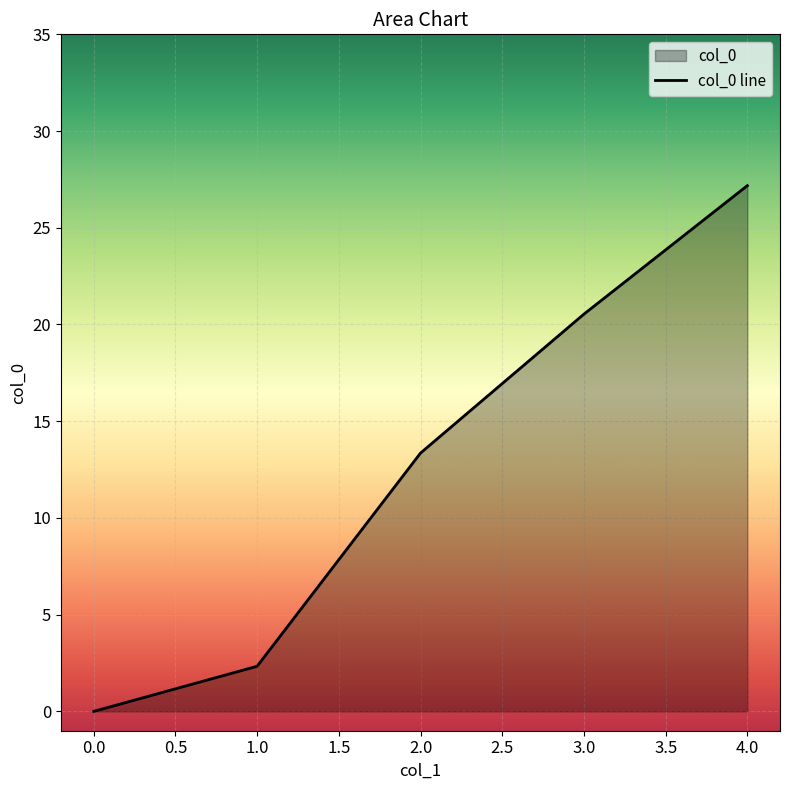

What is the greatest value displayed?

27.2